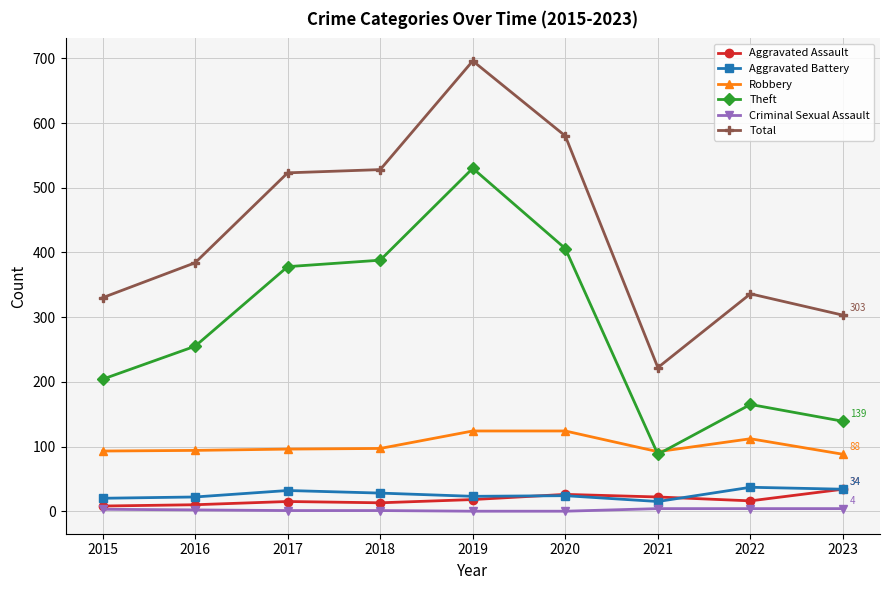

Is the value of Robbery at 2015 greater than the value of Aggravated Assault at 2018?

Yes